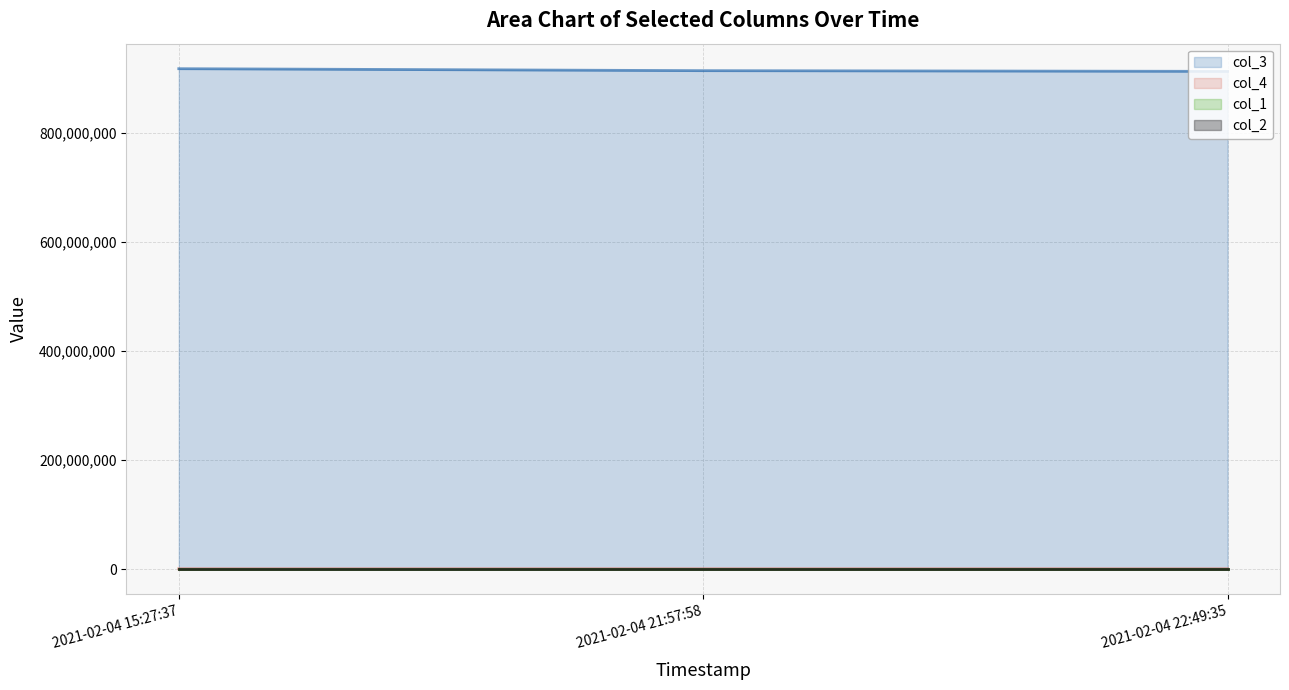

Which series has the largest range (max minus min)?

col_3